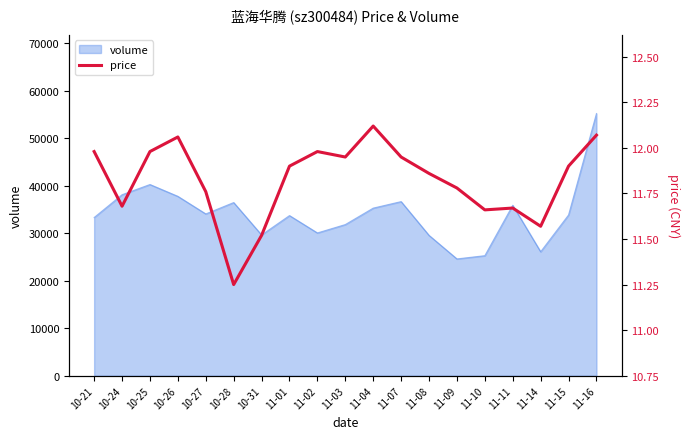

Rank the categories by value from lowest to highest.

10-28, 10-31, 11-14, 11-10, 11-11, 10-24, 10-27, 11-09, 11-08, 11-01, 11-15, 11-03, 11-07, 10-21, 10-25, 11-02, 10-26, 11-16, 11-04